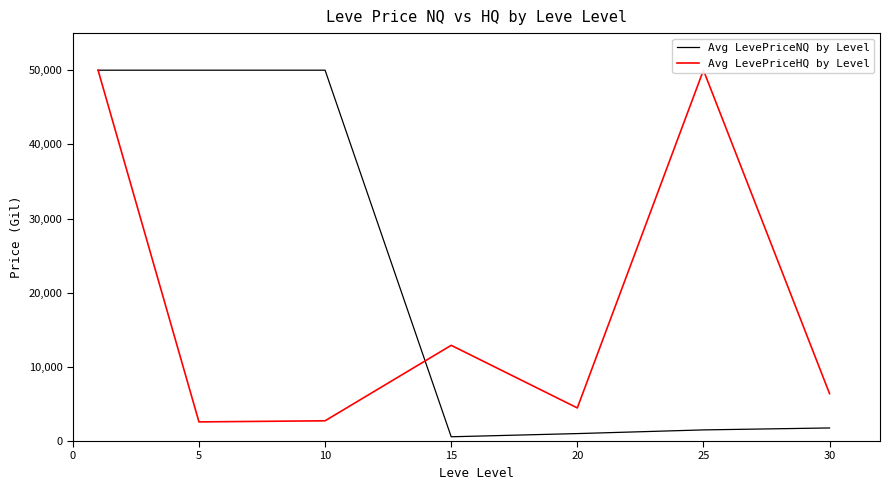

What is the value of the Avg LevePriceHQ by Level point at the 6th from the left?

50000.0